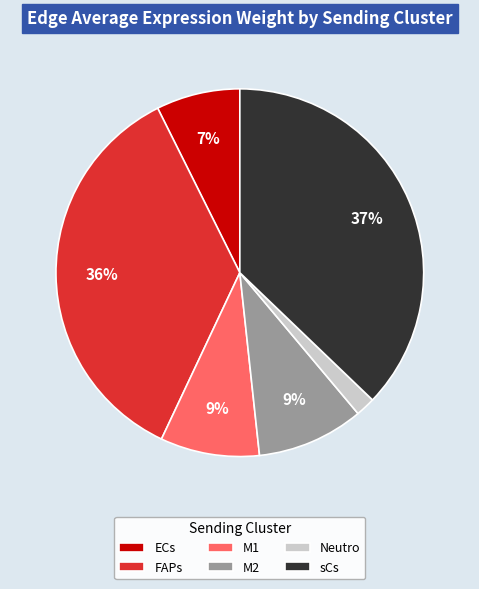

Is there any slice that represents more than half of the pie?

No